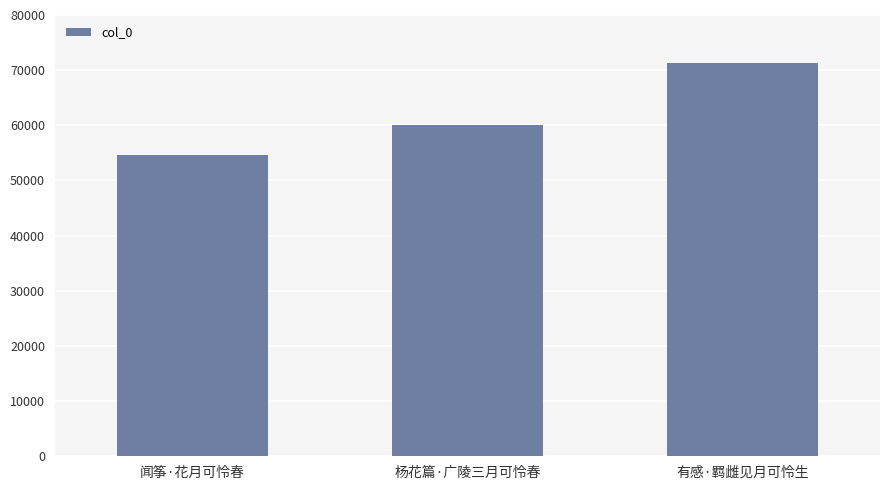

Reading left to right, what are all the values shown in this chart?

54684	60037	71250